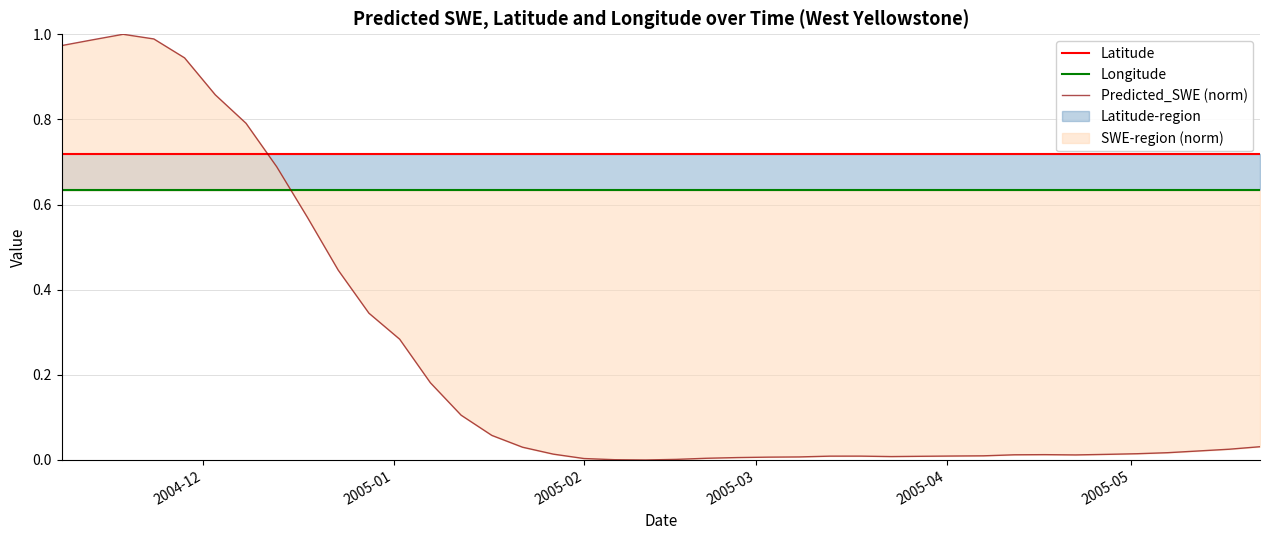

Is the value of Longitude at 18 greater than the value of Latitude at 2004-12?

No